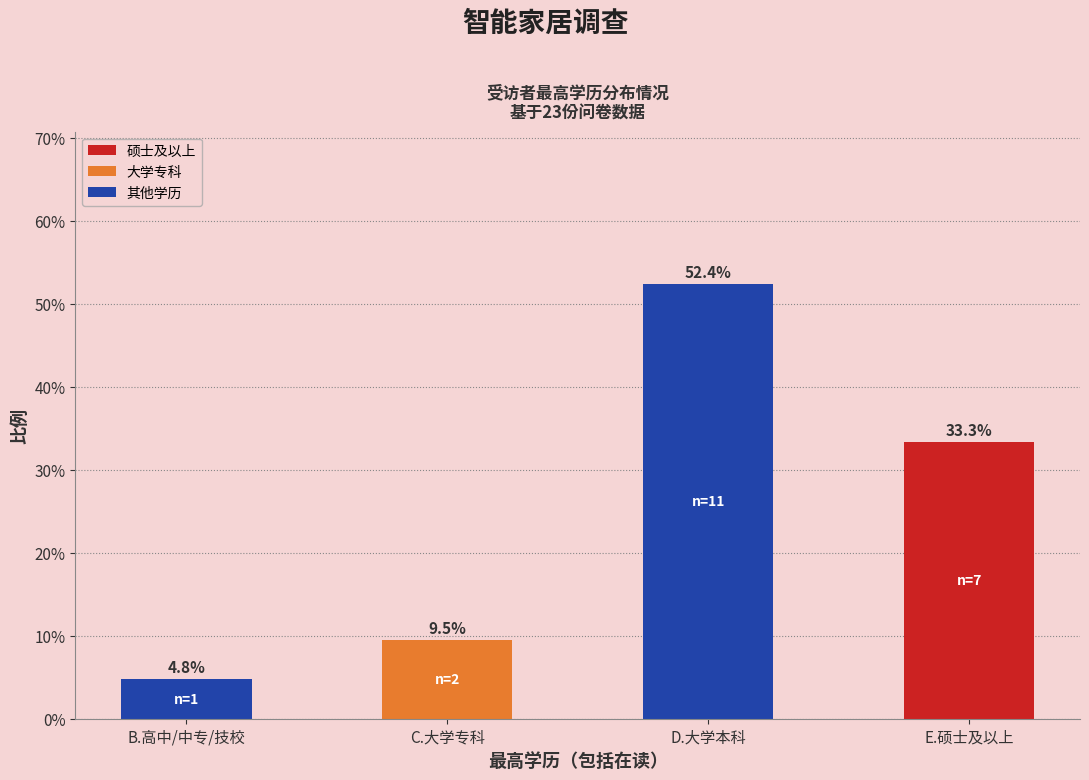

What is the label of the 2nd bar from the right?

D.大学本科